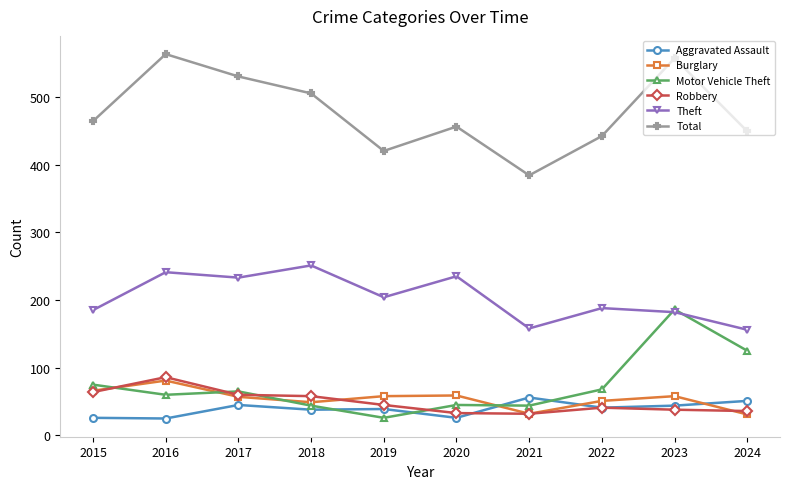

True or false: Aggravated Assault has a value of 10 at 2019.

False